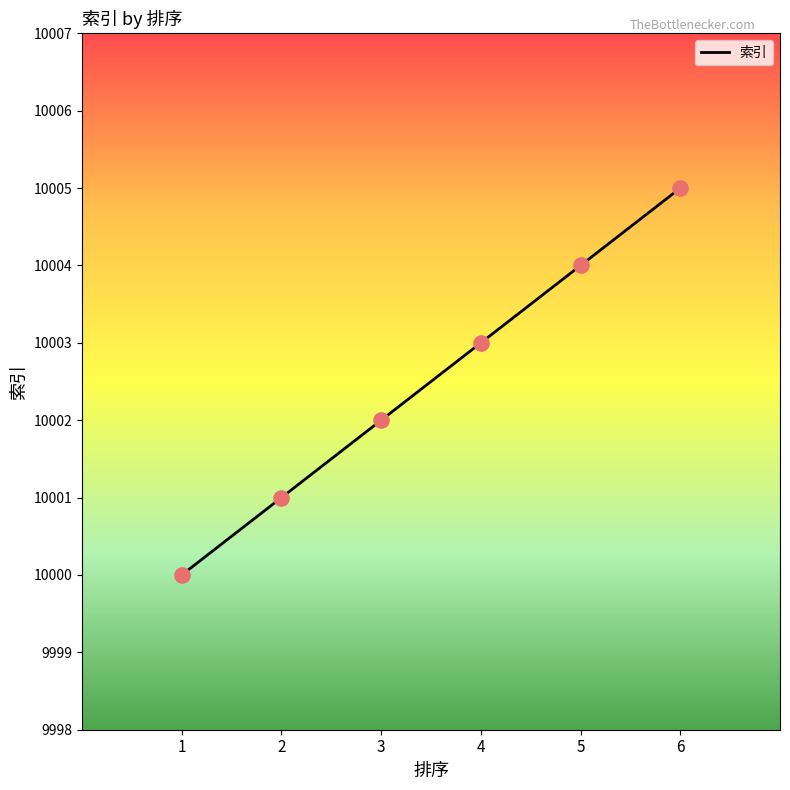

Approximately how many times larger is the value at 5 compared to 3?

1.0